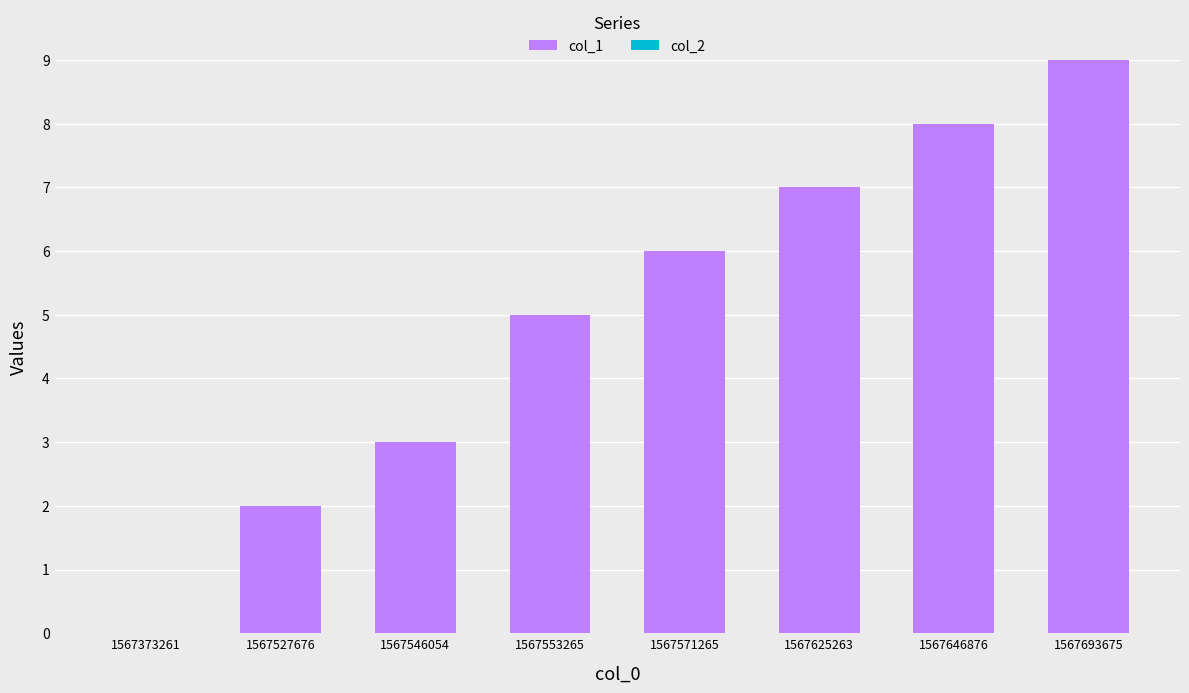

Is it true that the value at 1567527676 is 3?

False